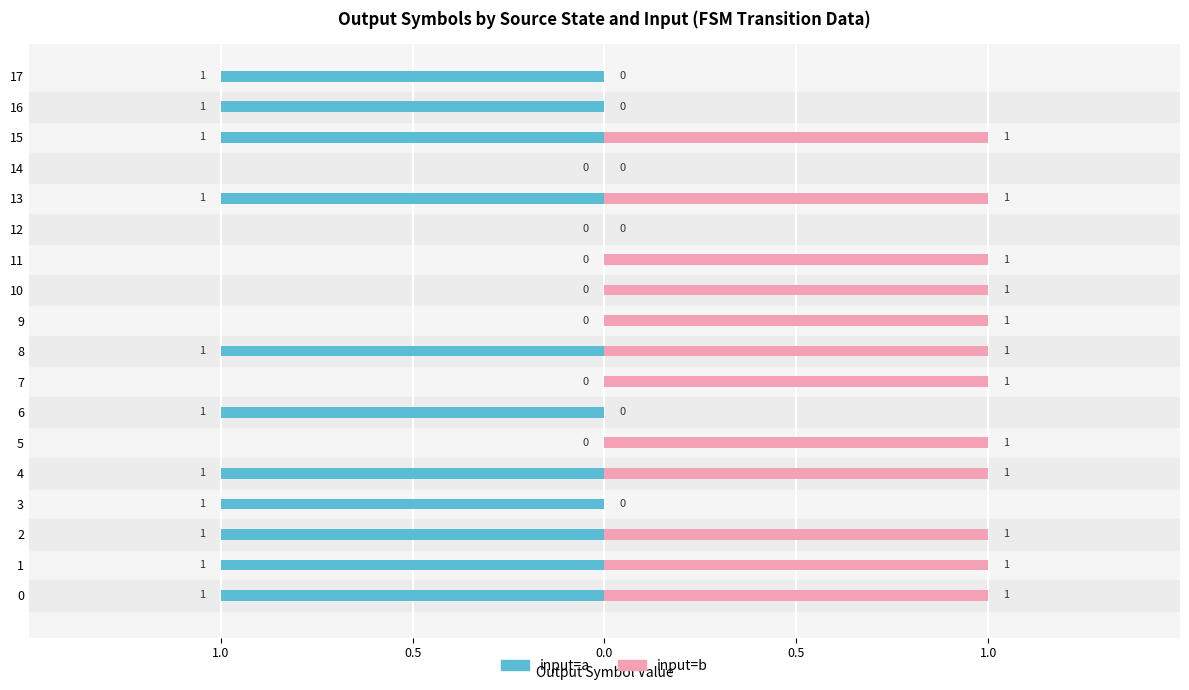

What is the maximum value for input_b?

1